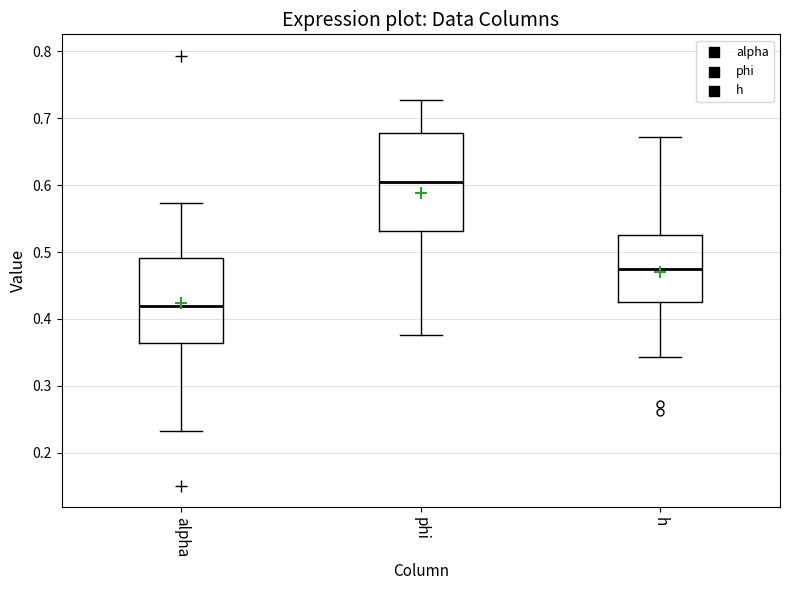

Which box's median line is the highest?

phi